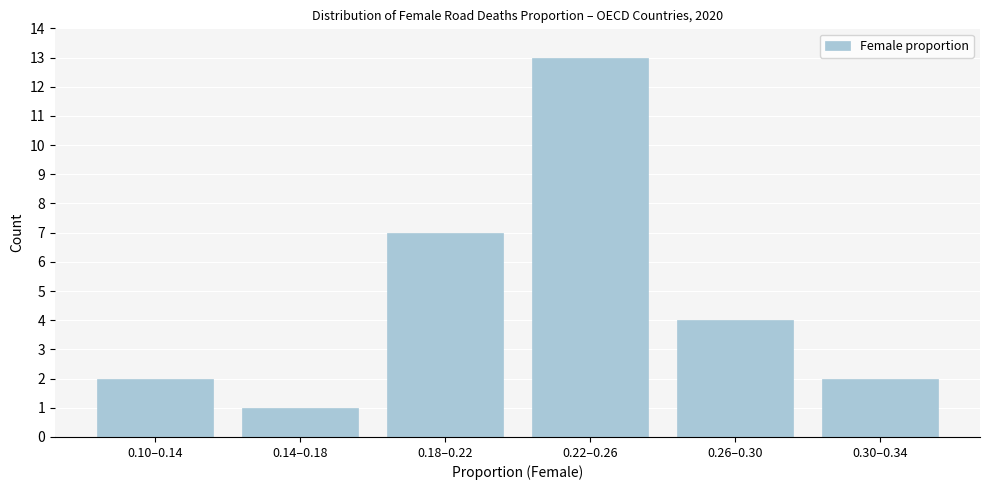

Reading right to left, list all the values displayed in this chart.

0.30–0.34=2	0.26–0.30=4	0.22–0.26=13	0.18–0.22=7	0.14–0.18=1	0.10–0.14=2